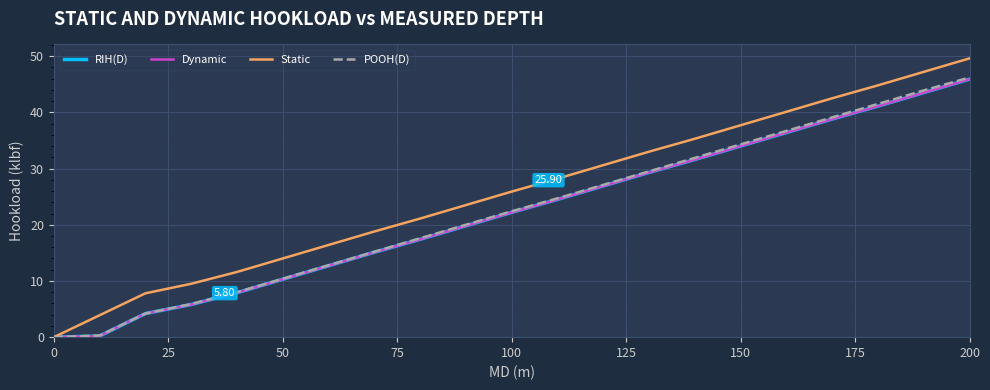

Rank the series by their maximum value, from lowest to highest.

RIH(D), Dynamic, POOH(D), Static